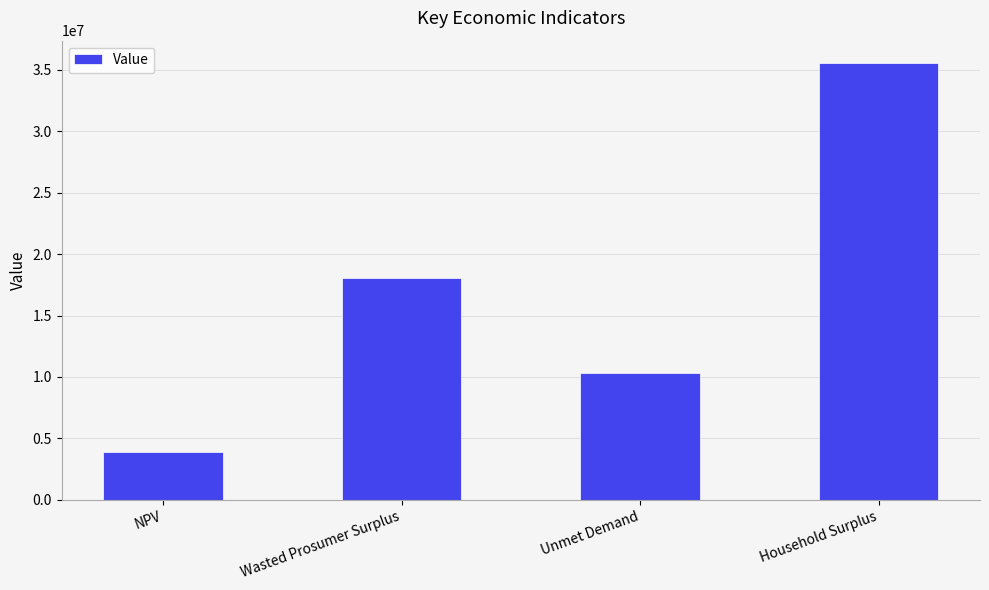

Reading right to left, extract all data points from this chart.

Household Surplus=35591673.1	Unmet Demand=10285071.6	Wasted Prosumer Surplus=18093321.8	NPV=3894258.2